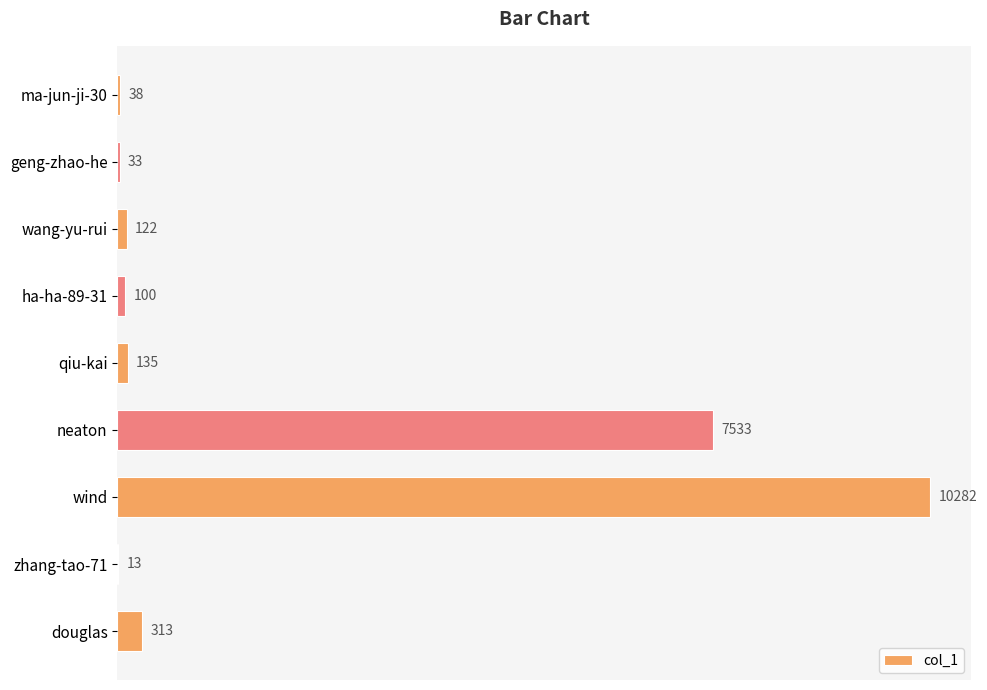

The value at douglas is 313. True or false?

True